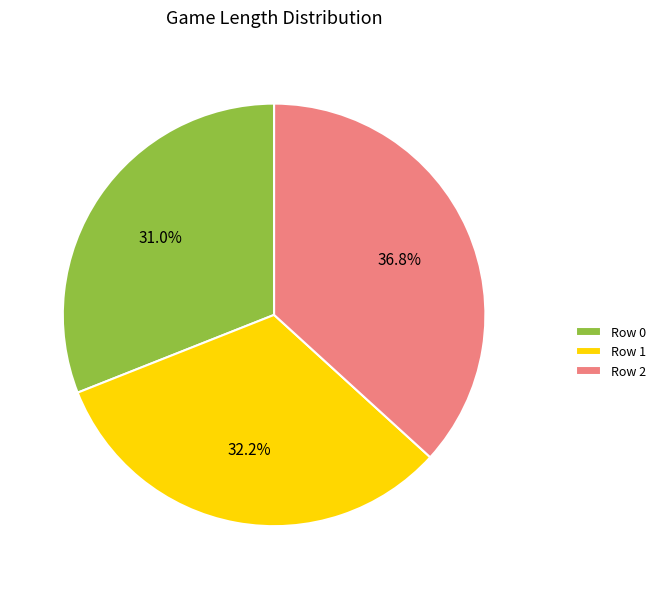

Is there any slice that represents more than half of the pie?

No